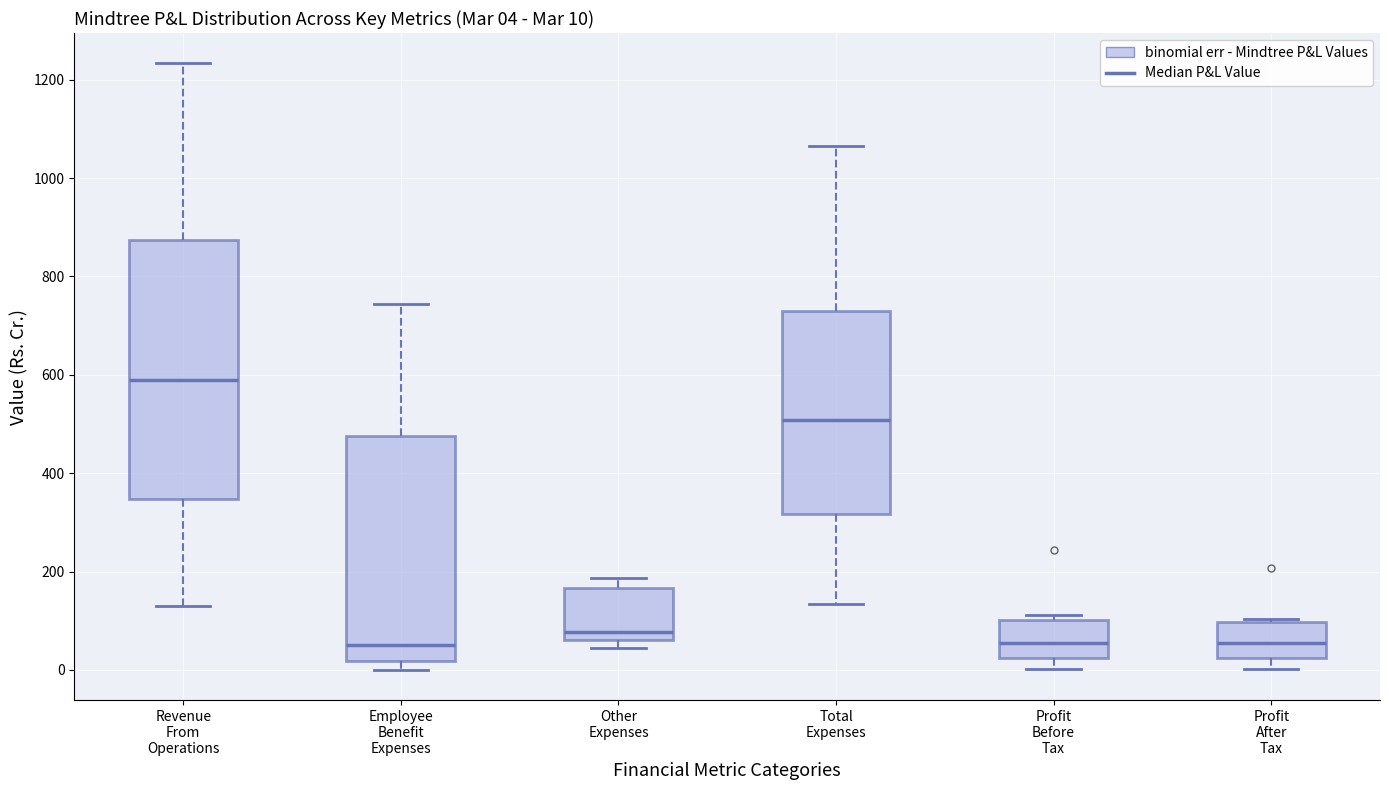

Comparing the boxes themselves (not the whiskers), which one is the tallest?

Revenue From Operations